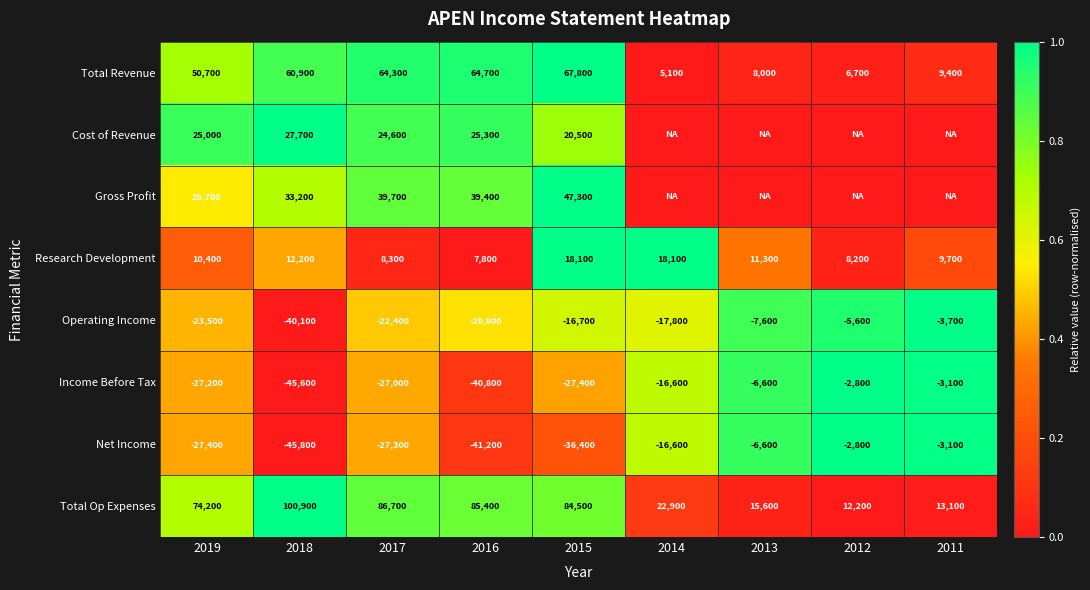

Rank the series at 2017 from lowest to highest value.

Net Income, Income Before Tax, Operating Income, Research Development, Cost of Revenue, Gross Profit, Total Revenue, Total Op Expenses